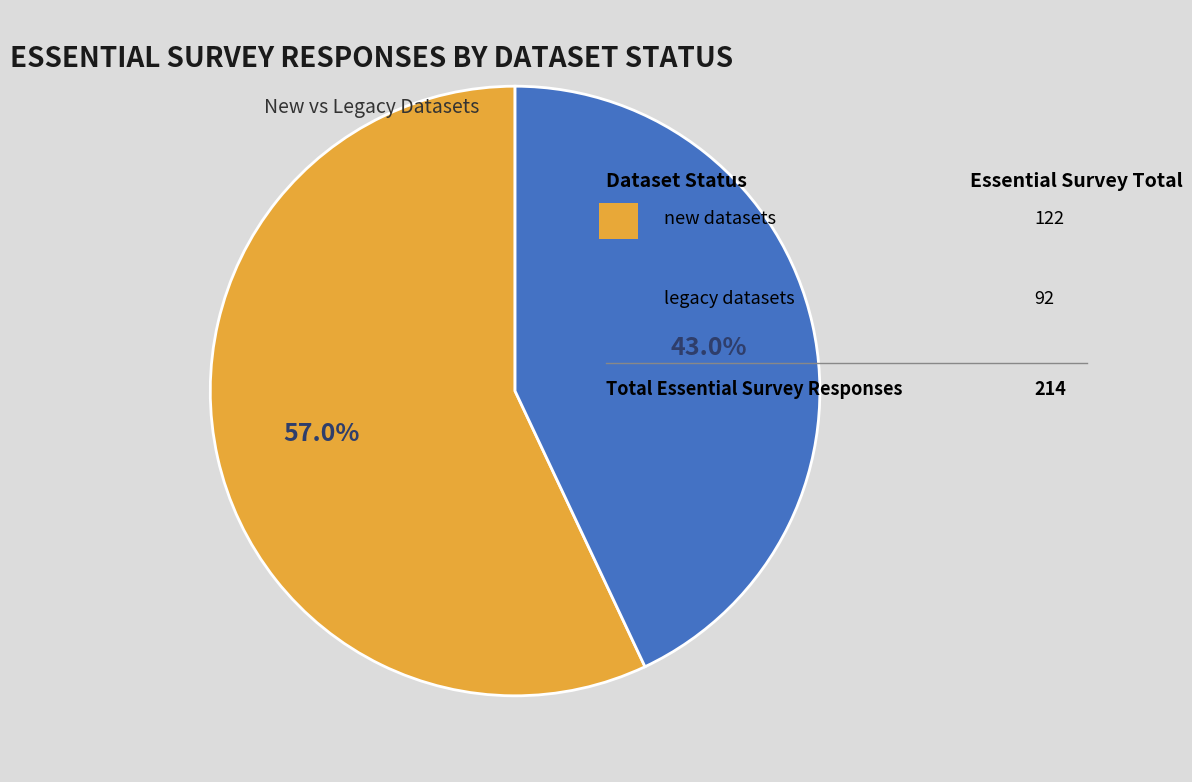

Is there any slice that represents more than half of the pie?

Yes